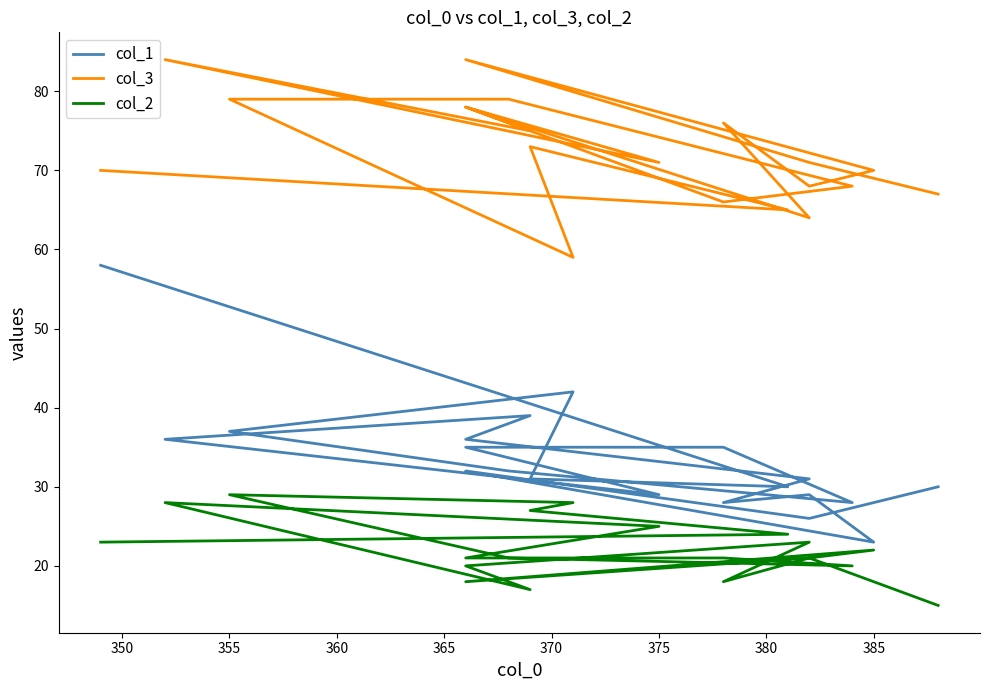

True or false: col_3 and col_1 intersect in this chart.

False